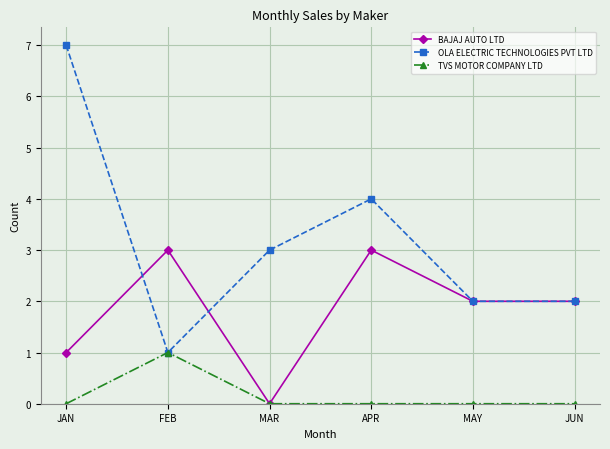

Rank the series by their average value, from highest to lowest.

OLA ELECTRIC TECHNOLOGIES PVT LTD, BAJAJ AUTO LTD, TVS MOTOR COMPANY LTD